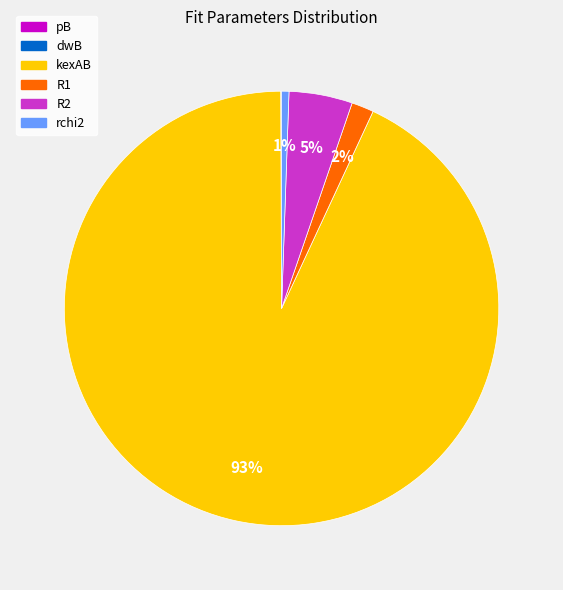

What is the largest slice in the pie chart?

kexAB